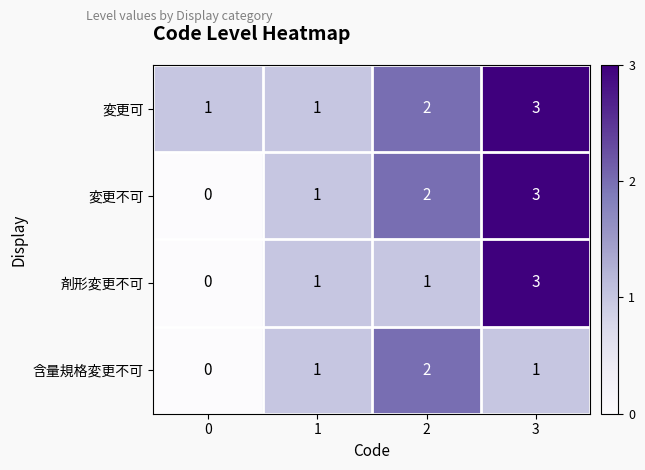

Is it true that 含量規格変更不可 equals 0 at 1?

False